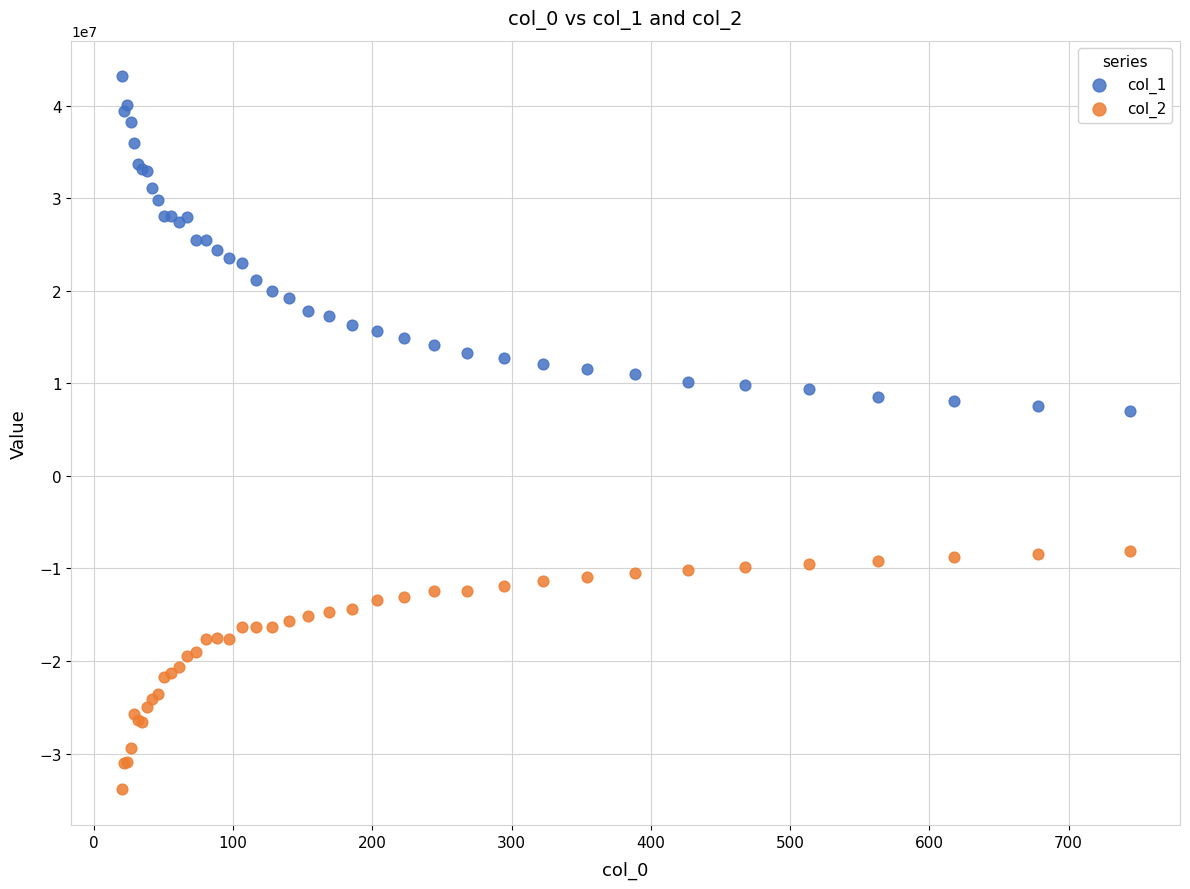

Which series has the widest spread of Y values?

col_1